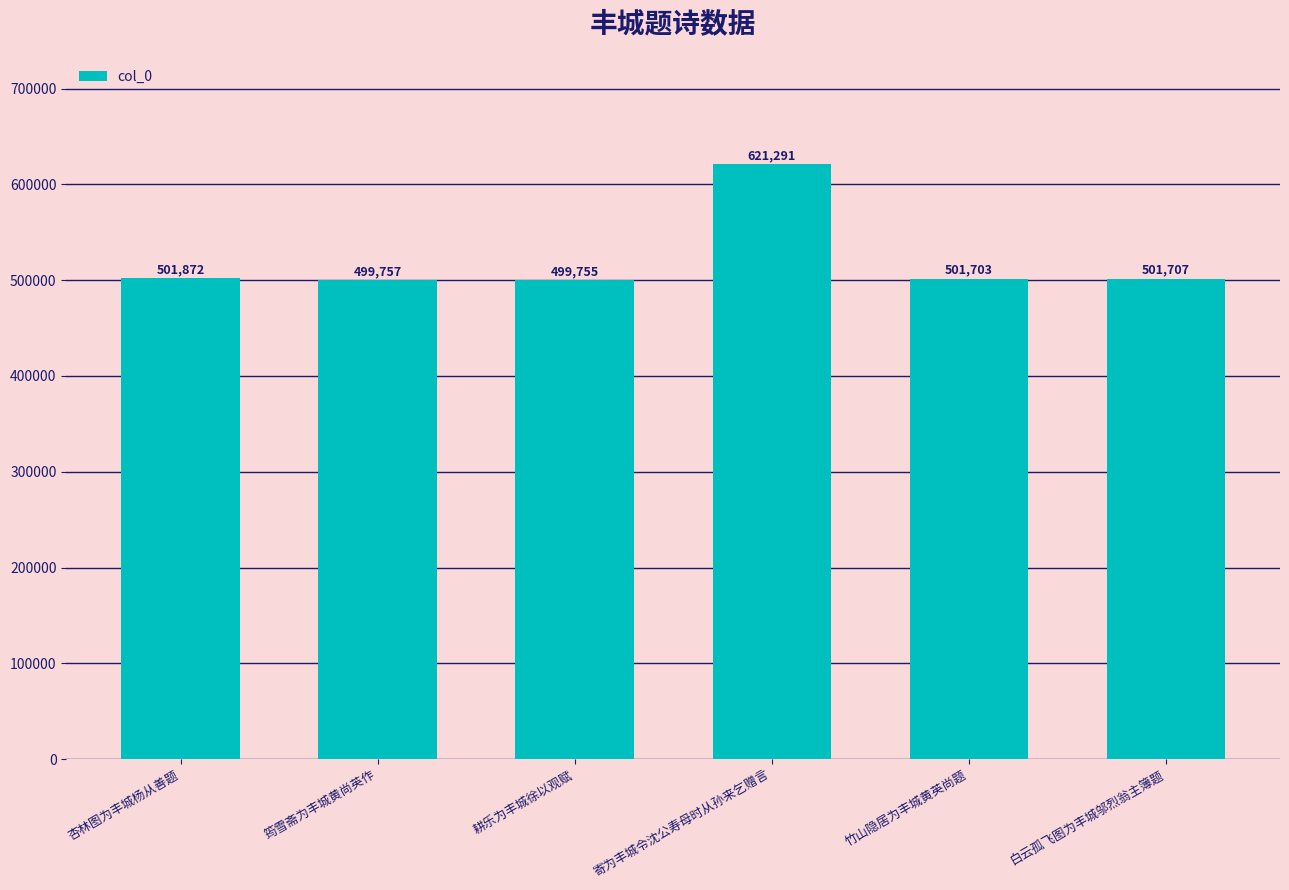

What position from the left is 白云孤飞图为丰城邬烈翁主簿题?

6